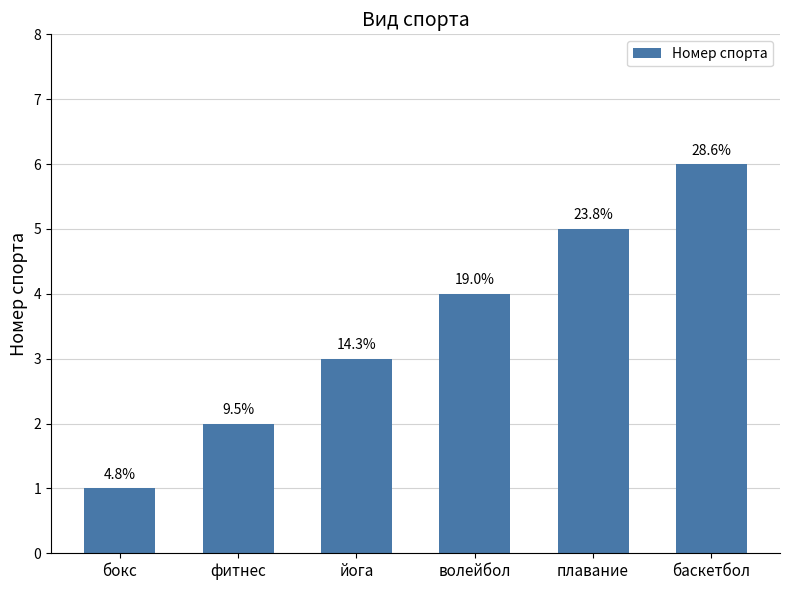

What is the average value?

4